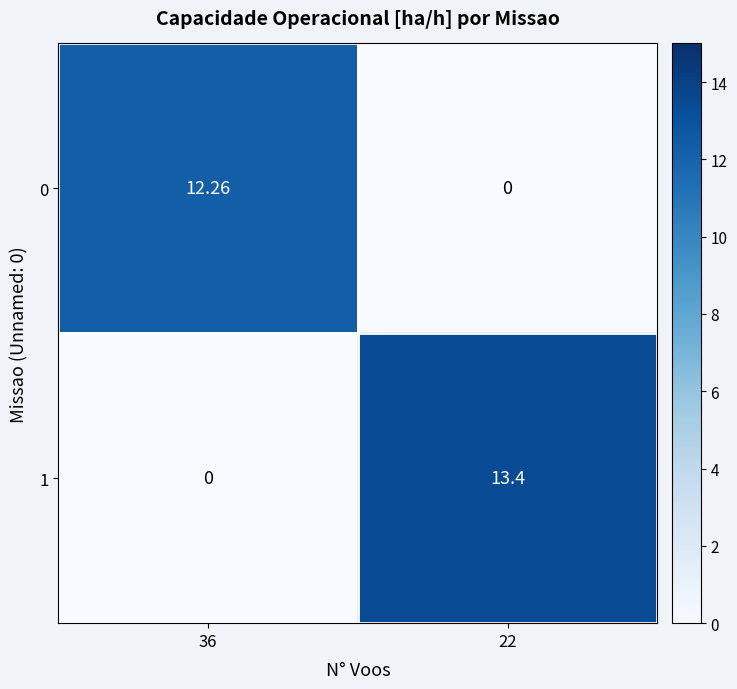

At how many categories does at least one series exceed 5?

2